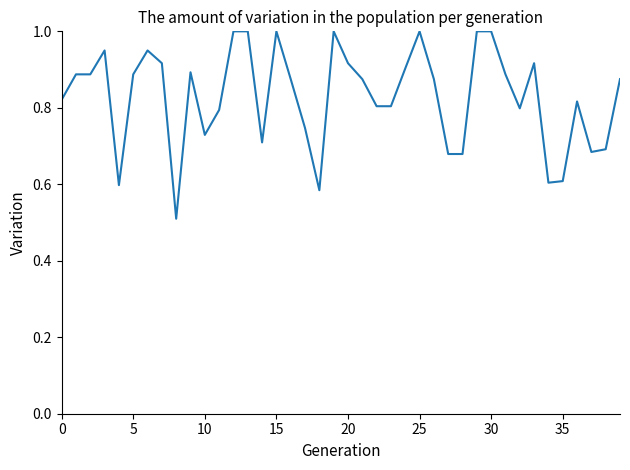

What is the minimum value shown in the chart?

0.5